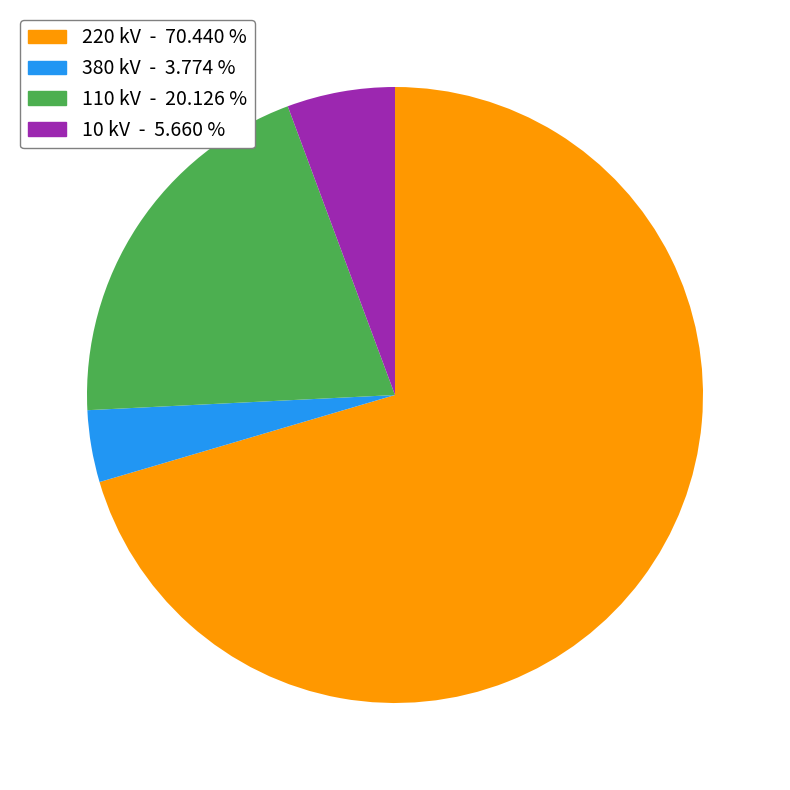

Between 380 kV and 10 kV, which is larger?

10 kV